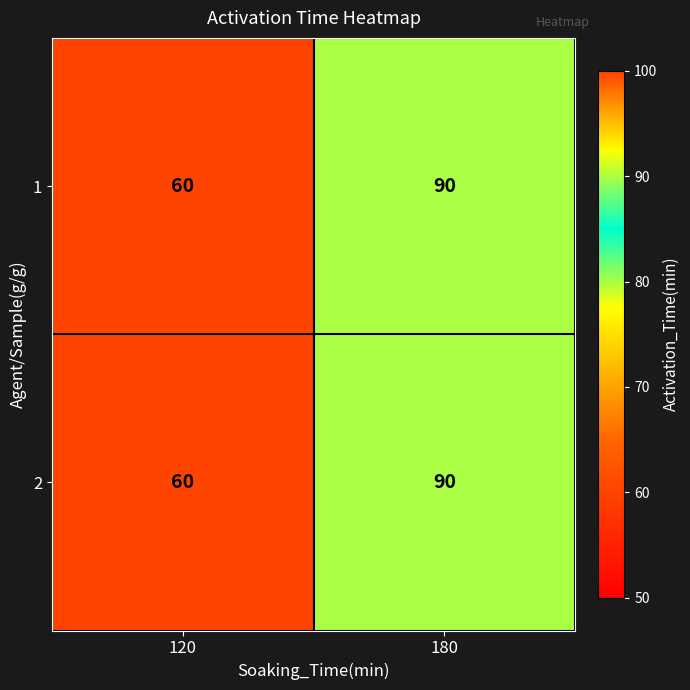

Is it true that 2 equals 93 at 120?

False